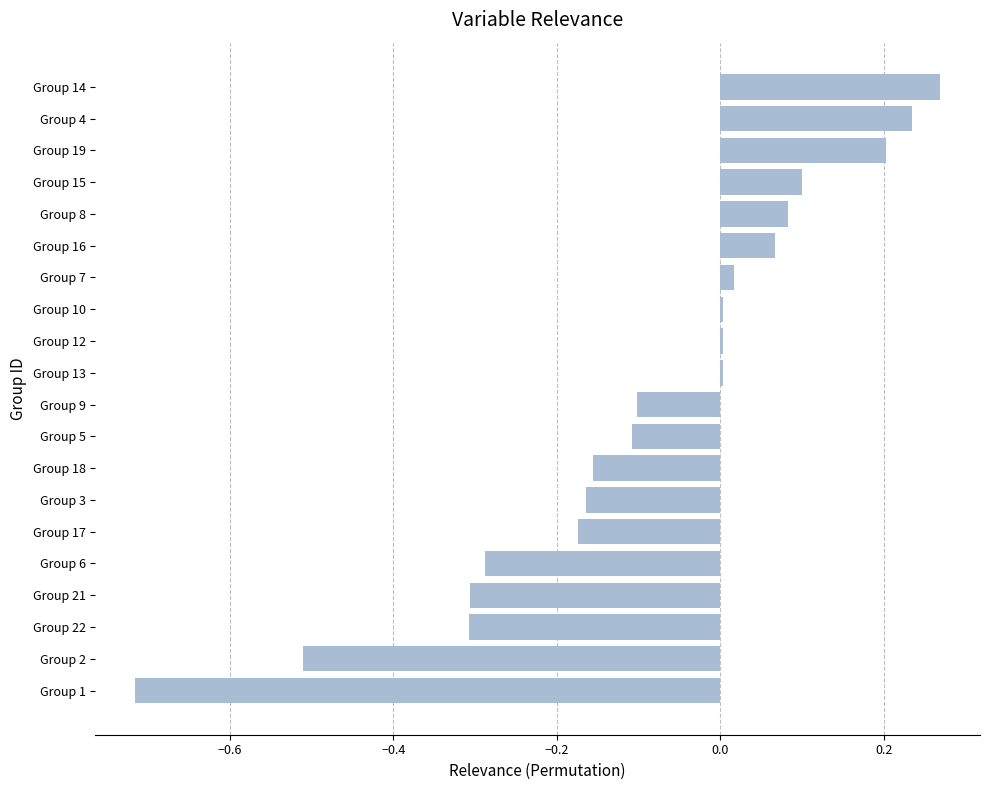

Which category has the highest value across all series?

Group 14